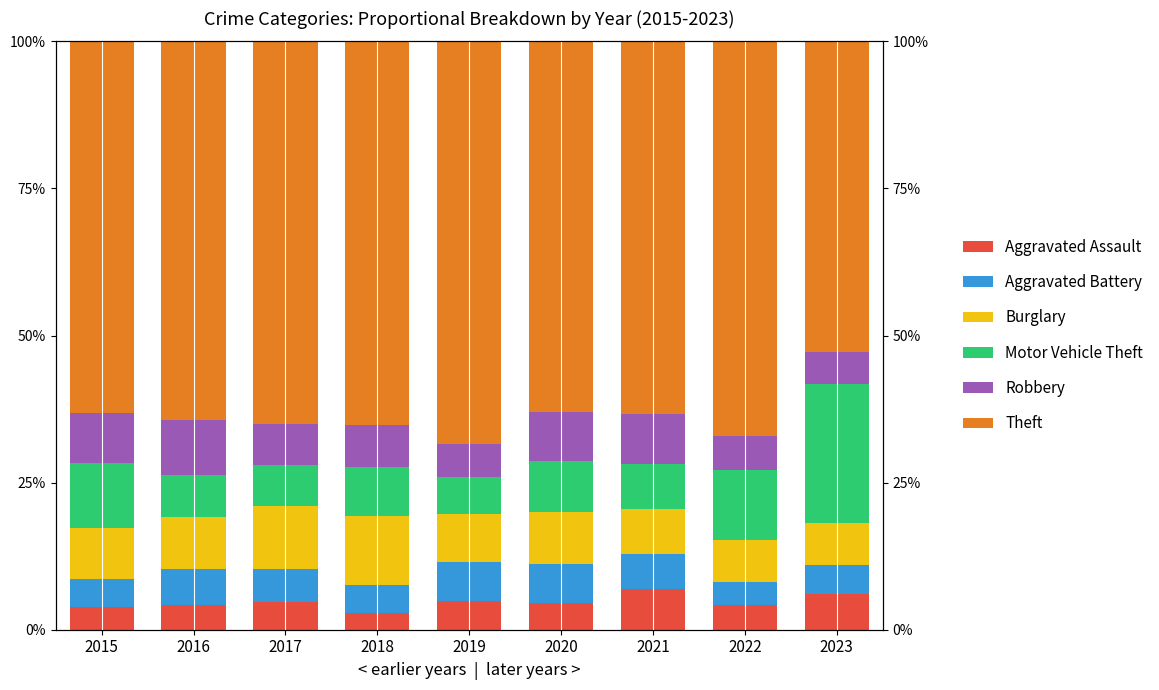

What are all the series names shown in the legend?

Aggravated Assault, Aggravated Battery, Burglary, Motor Vehicle Theft, Robbery, Theft